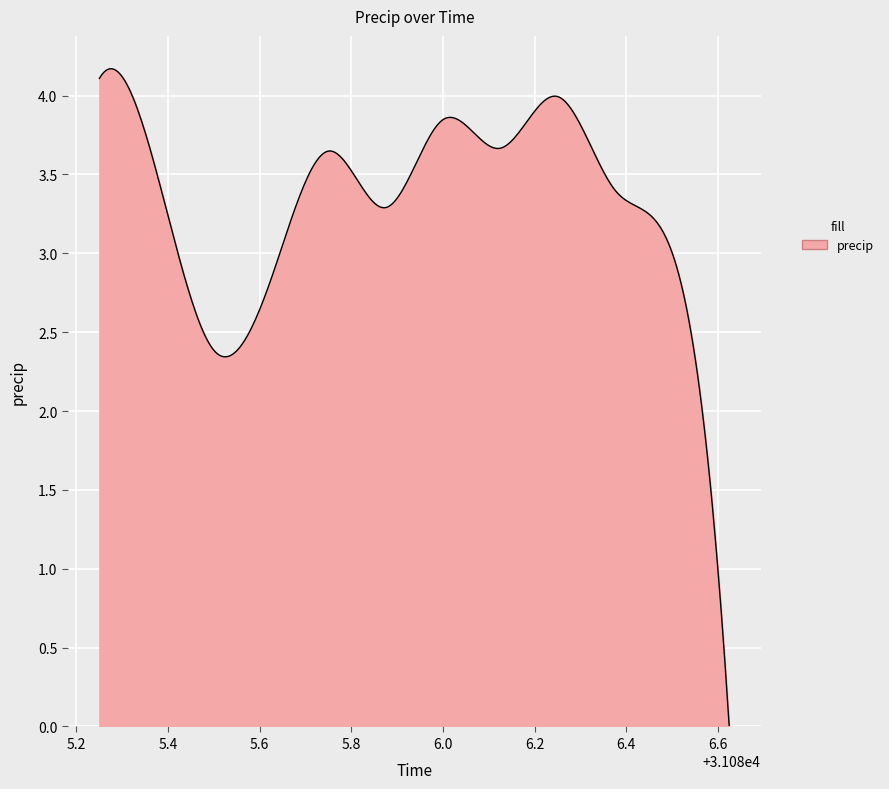

What is the maximum value shown in the chart?

4.2